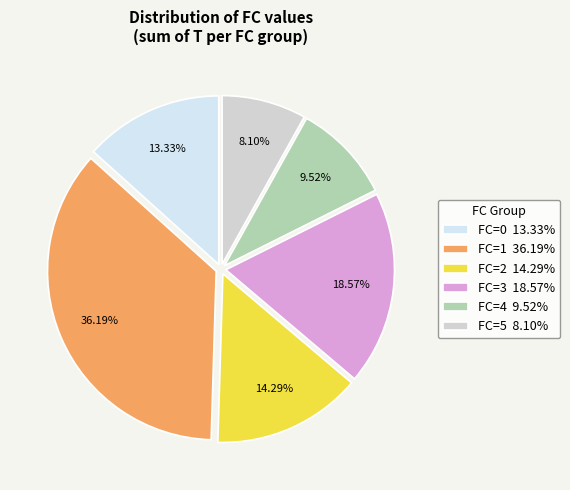

Count the number of slices in the pie.

6